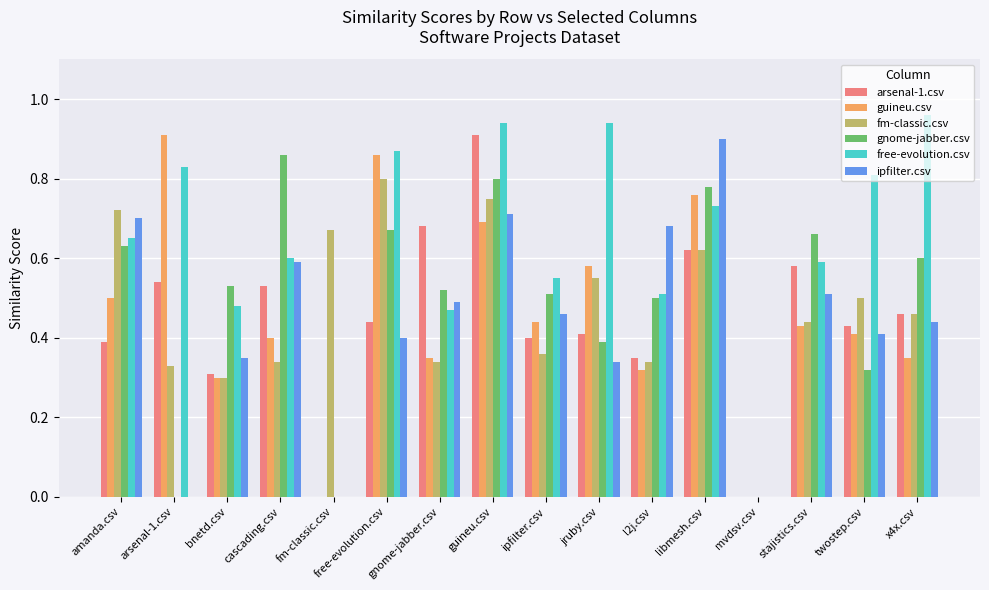

Is the value of free-evolution.csv at libmesh.csv greater than the value of gnome-jabber.csv at twostep.csv?

Yes